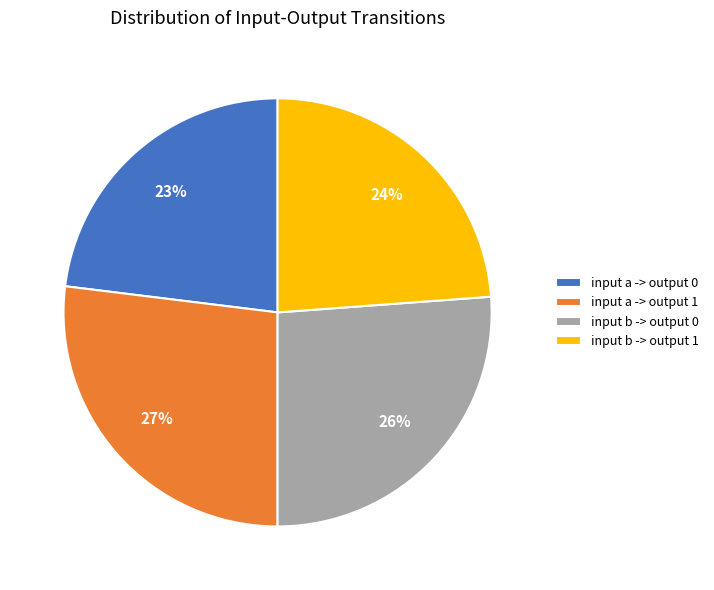

How many slices are in this pie chart?

4